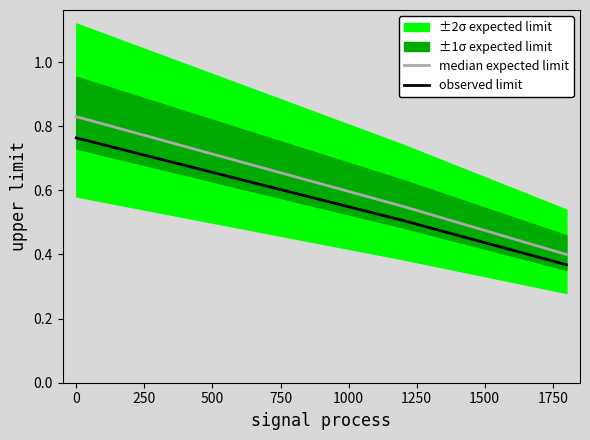

True or false: median expected limit and observed limit intersect in this chart.

False